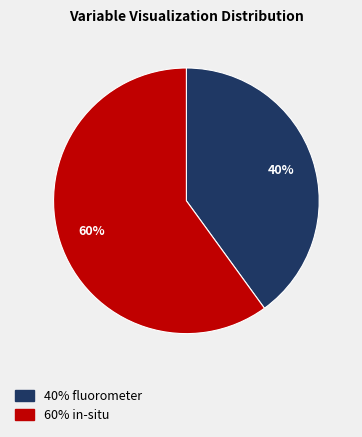

To the nearest percent, what is the difference between the largest and smallest slice percentages?

20%